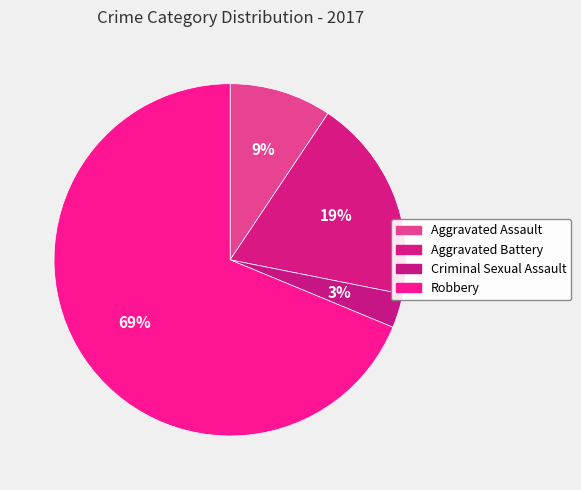

Between Aggravated Assault and Criminal Sexual Assault, which is larger?

Aggravated Assault